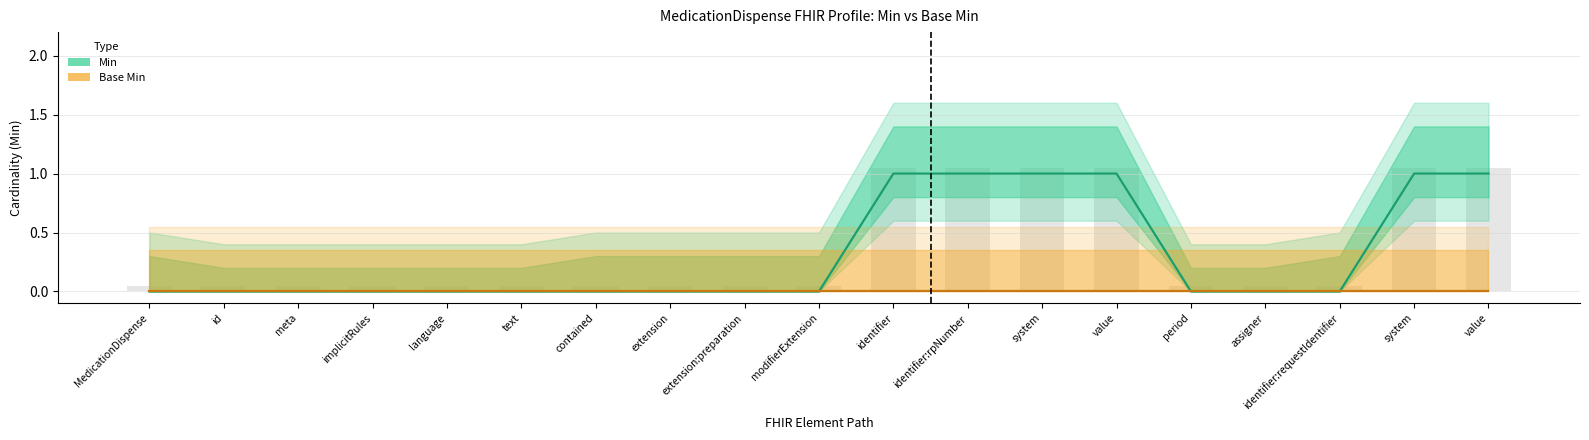

Does the chart contain any negative values?

No